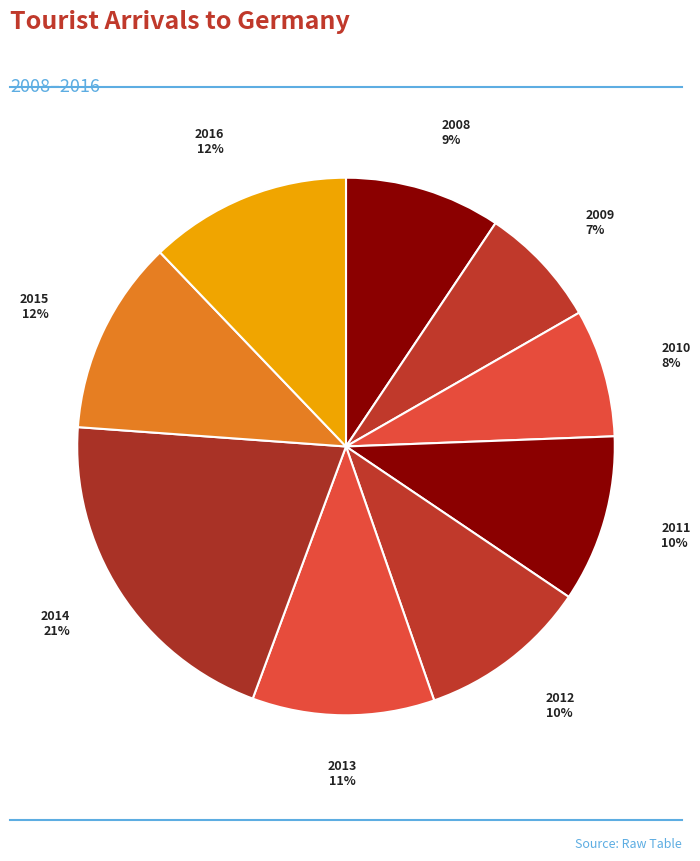

How many slices are in this pie chart?

9